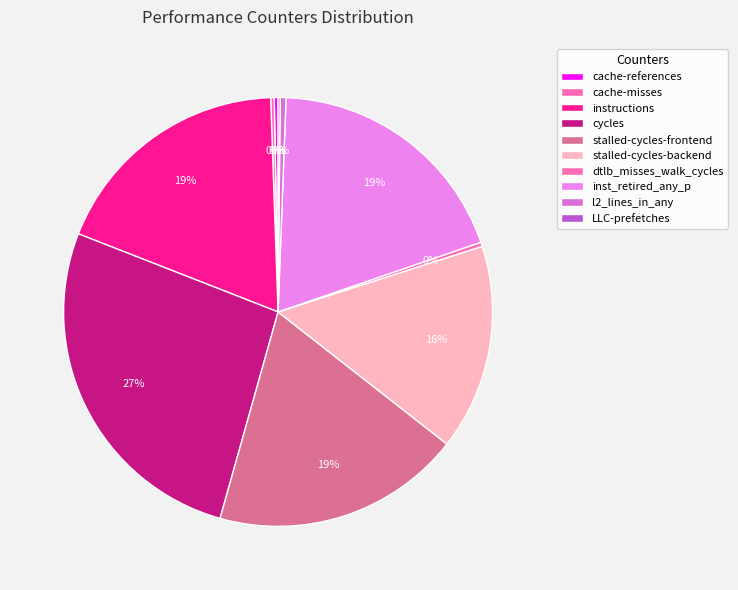

What is the change in value from stalled-cycles-backend to LLC-prefetches?

-31291694201